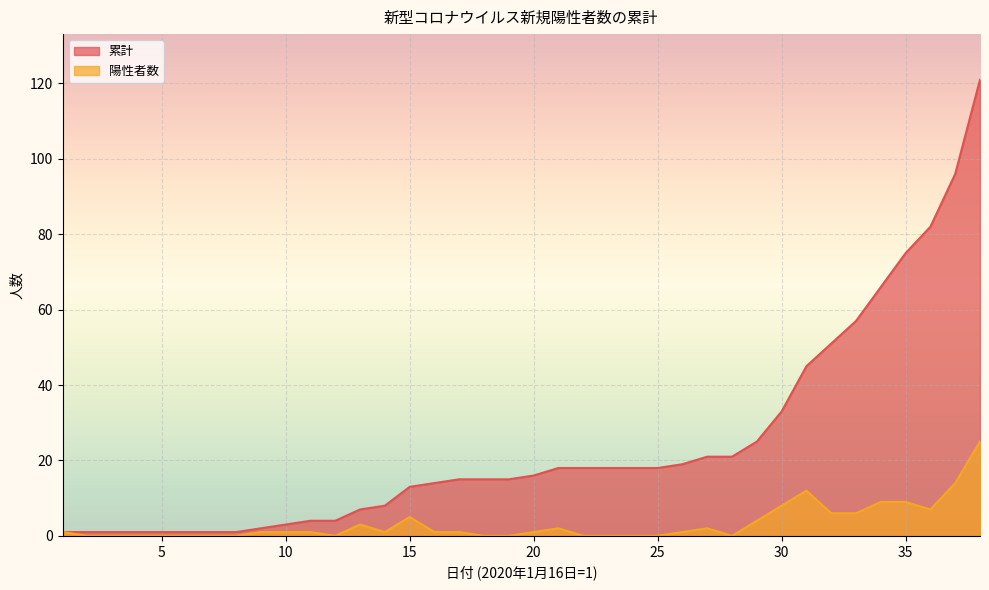

How many values in the 累計 series exceed 16?

18